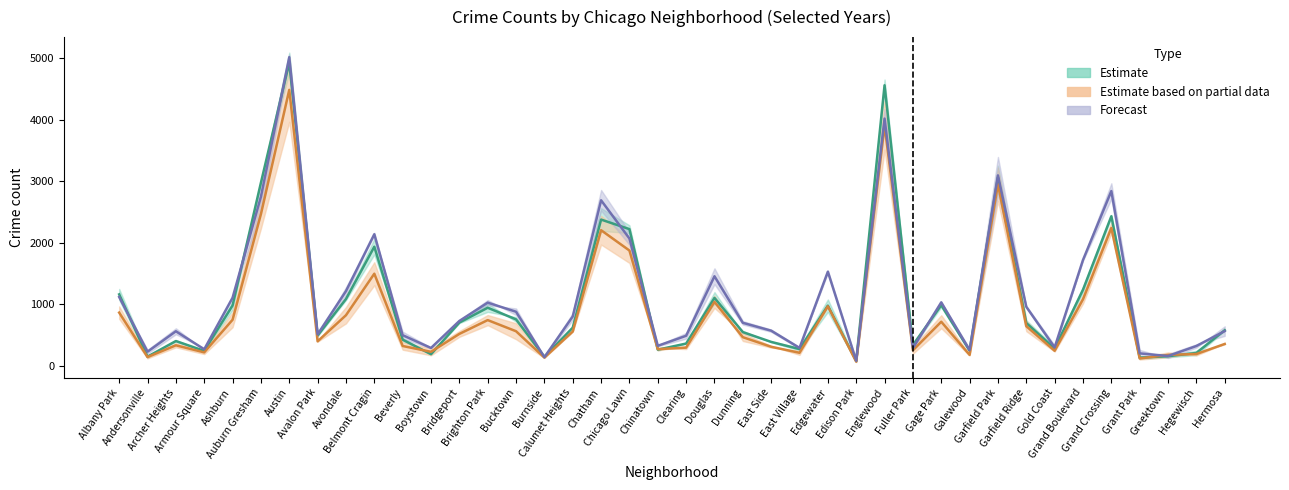

Which series changed the most between Avalon Park and Fuller Park?

2019